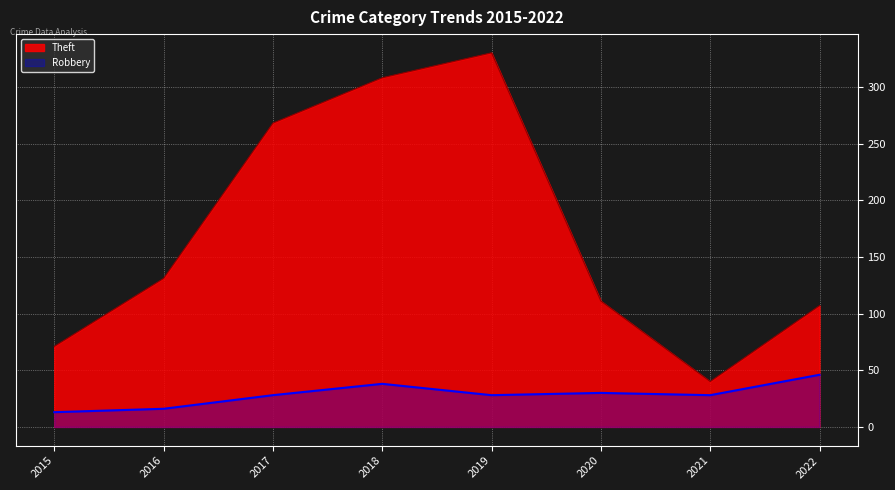

Which series has the largest range (max minus min)?

Theft